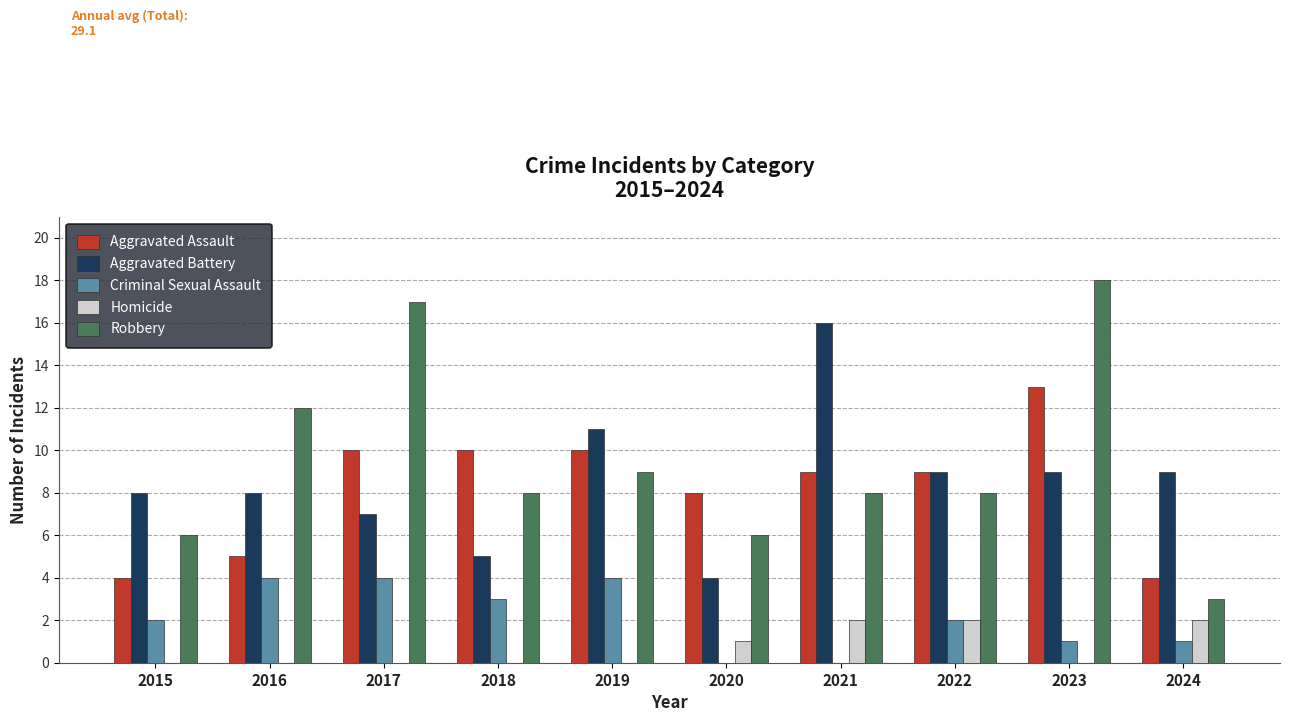

Where does the Aggravated Battery series first go above 9?

2019